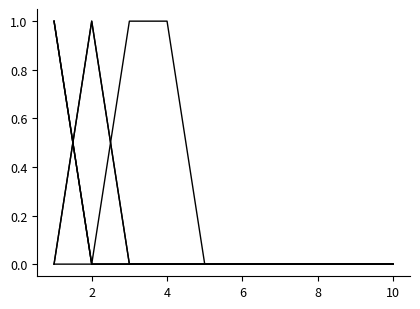

Does the chart display data point markers on the line(s)?

No